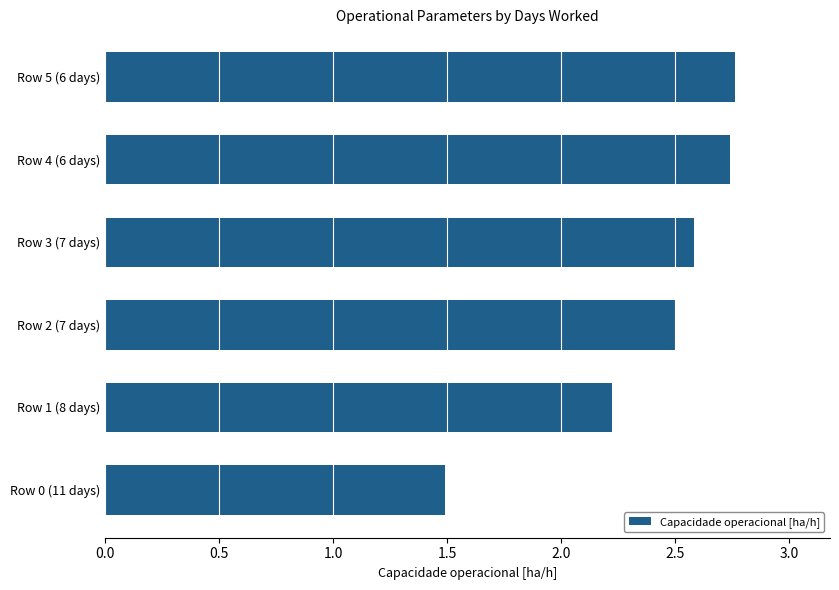

What is the sum of the values at Row 2 (7 days) and Row 4 (6 days)?

5.2